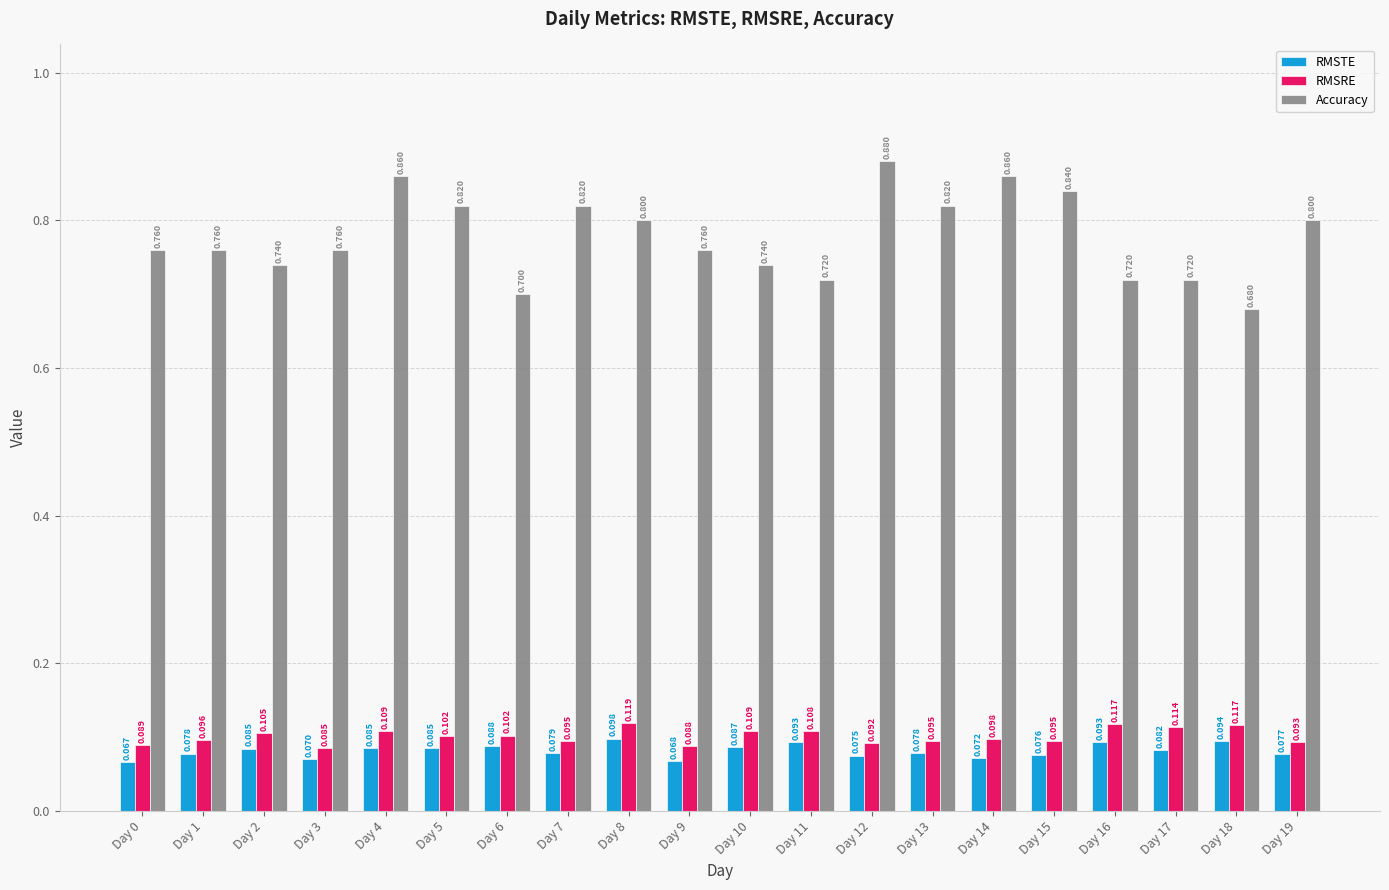

What is the value of the Accuracy bar at the 2nd from the left?

0.8